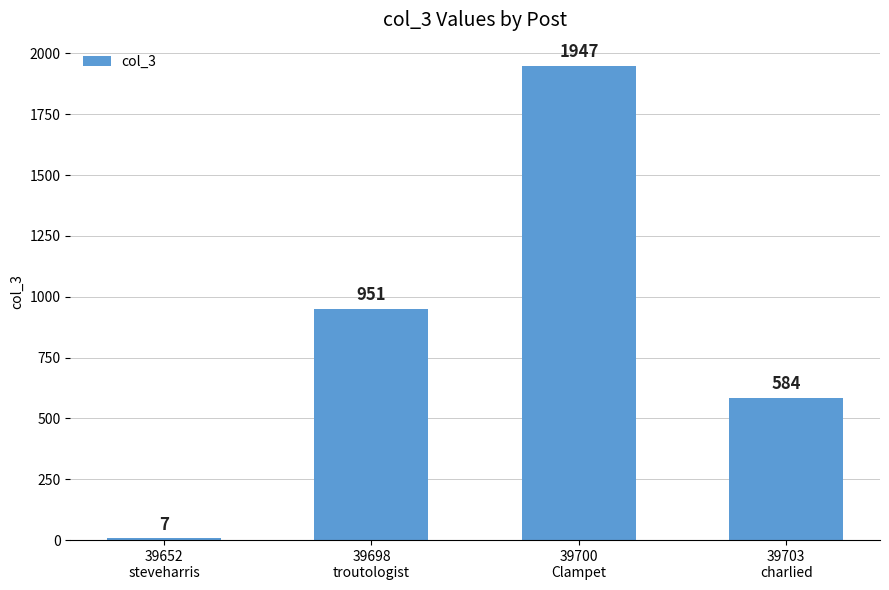

What is the change in value from 39652
steveharris to 39698
troutologist?

+944